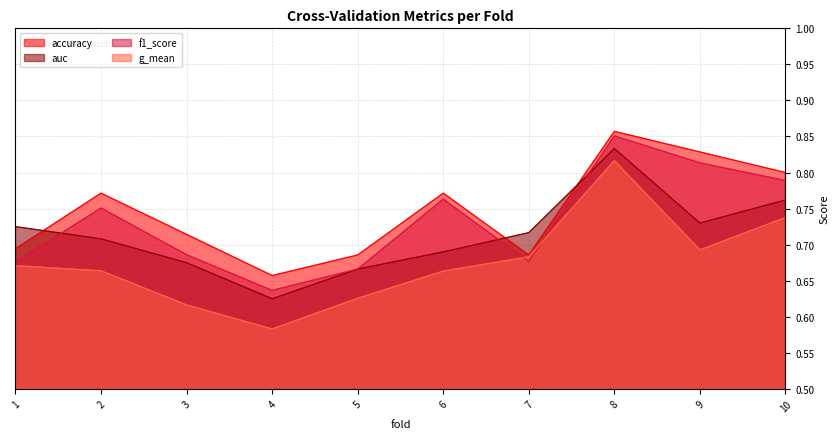

The g_mean series shows 1.1 at 9. True or false?

False